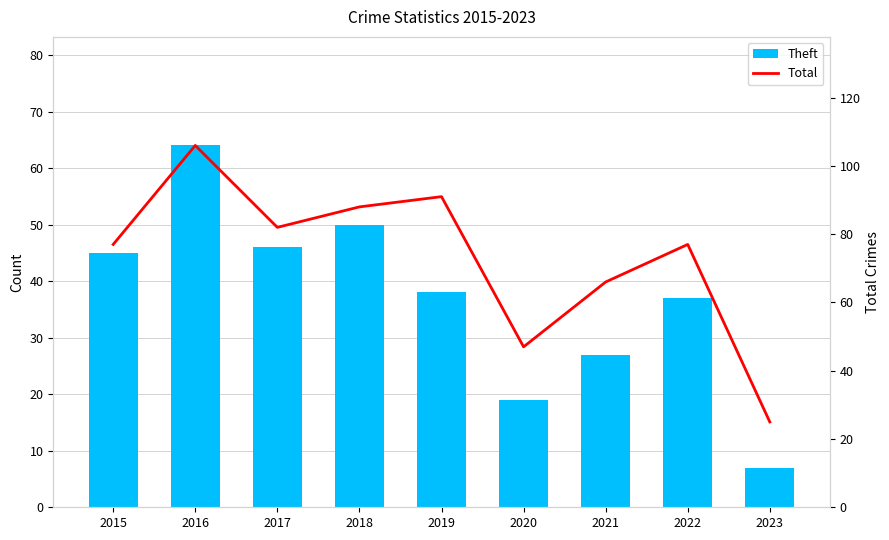

Count the number of categories in the chart.

9